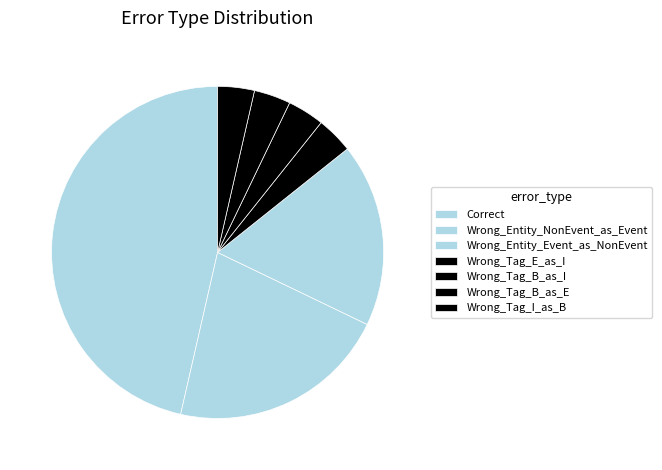

Is the sum of Wrong_Entity_NonEvent_as_Event and Wrong_Entity_Event_as_NonEvent greater than half?

No